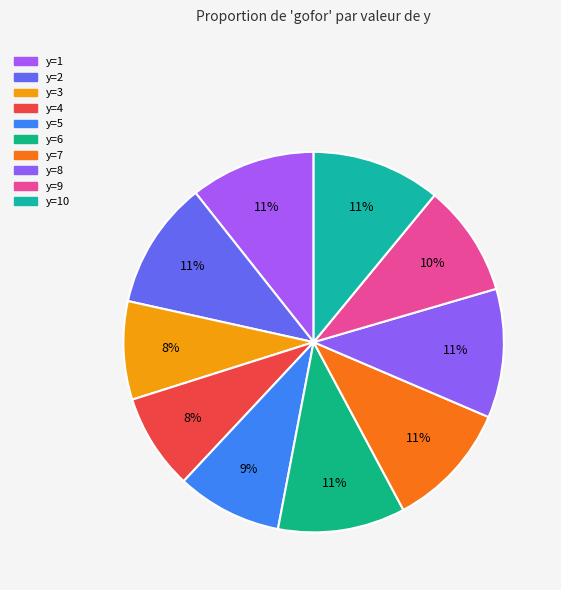

Which category has the biggest portion of the pie?

y=8